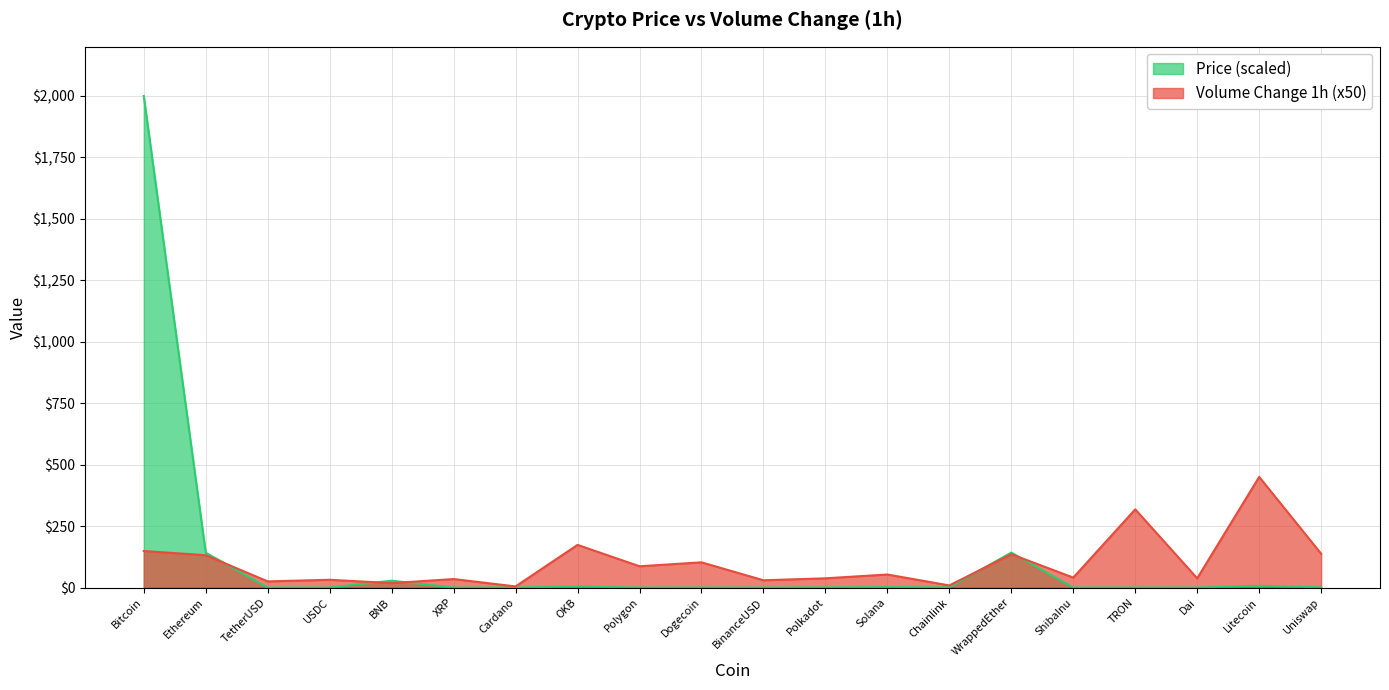

What is the value of the Price point at the 12th from the left?

0.5